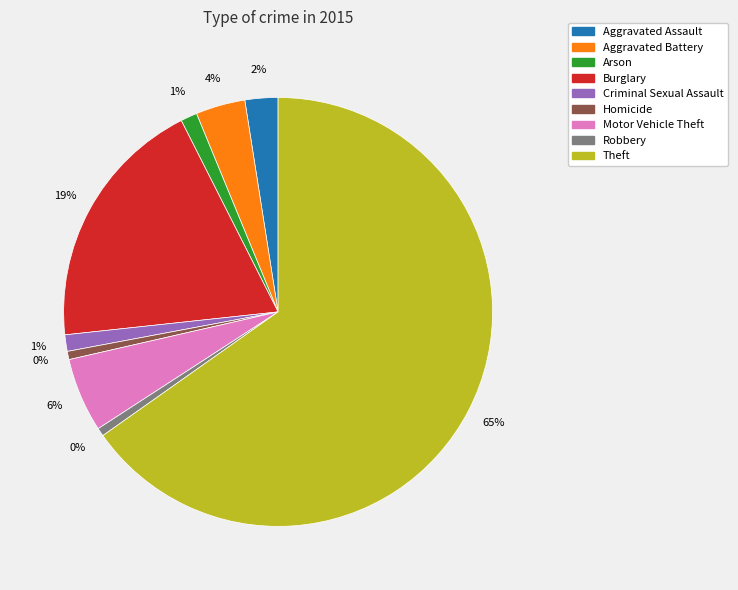

Combined, what portion of the pie is Theft and Robbery?

65.8%